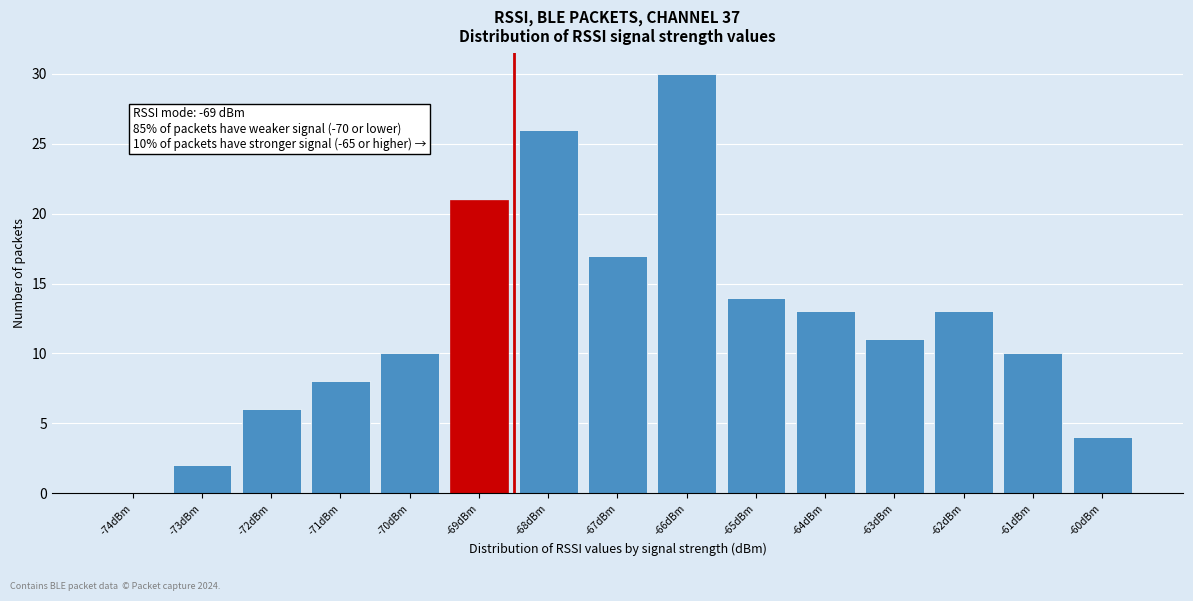

Reading right to left, extract all data points from this chart.

-60dBm=4	-61dBm=10	-62dBm=13	-63dBm=11	-64dBm=13	-65dBm=14	-66dBm=30	-67dBm=17	-68dBm=26	-69dBm=21	-70dBm=10	-71dBm=8	-72dBm=6	-73dBm=2	-74dBm=0